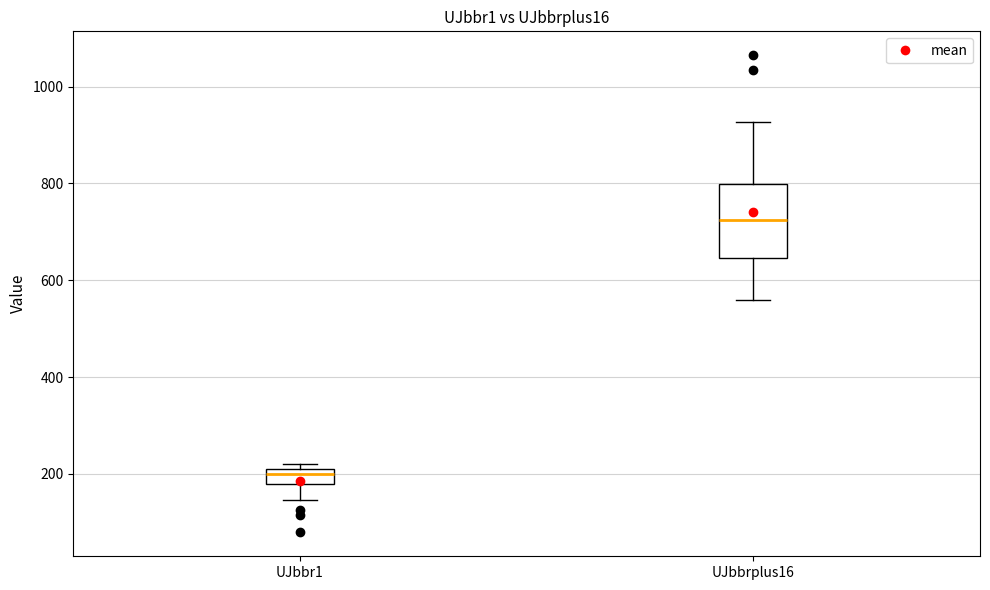

Which box's median line is the lowest?

UJbbr1